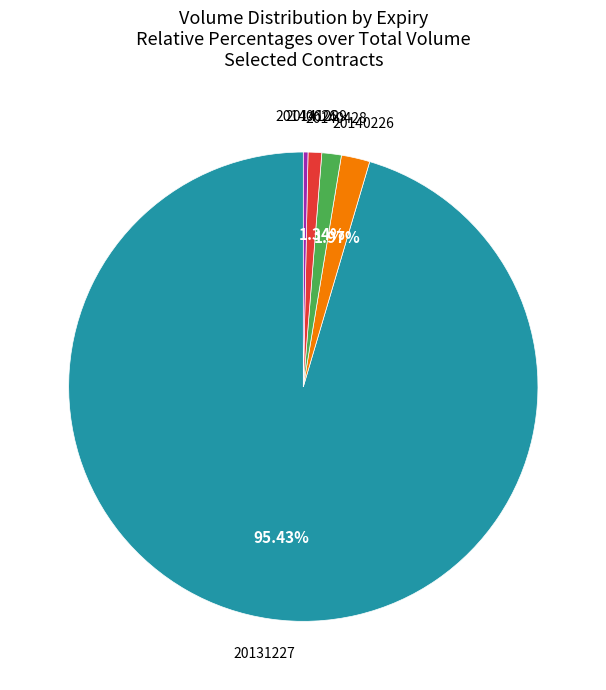

Is there a majority slice in this chart?

Yes